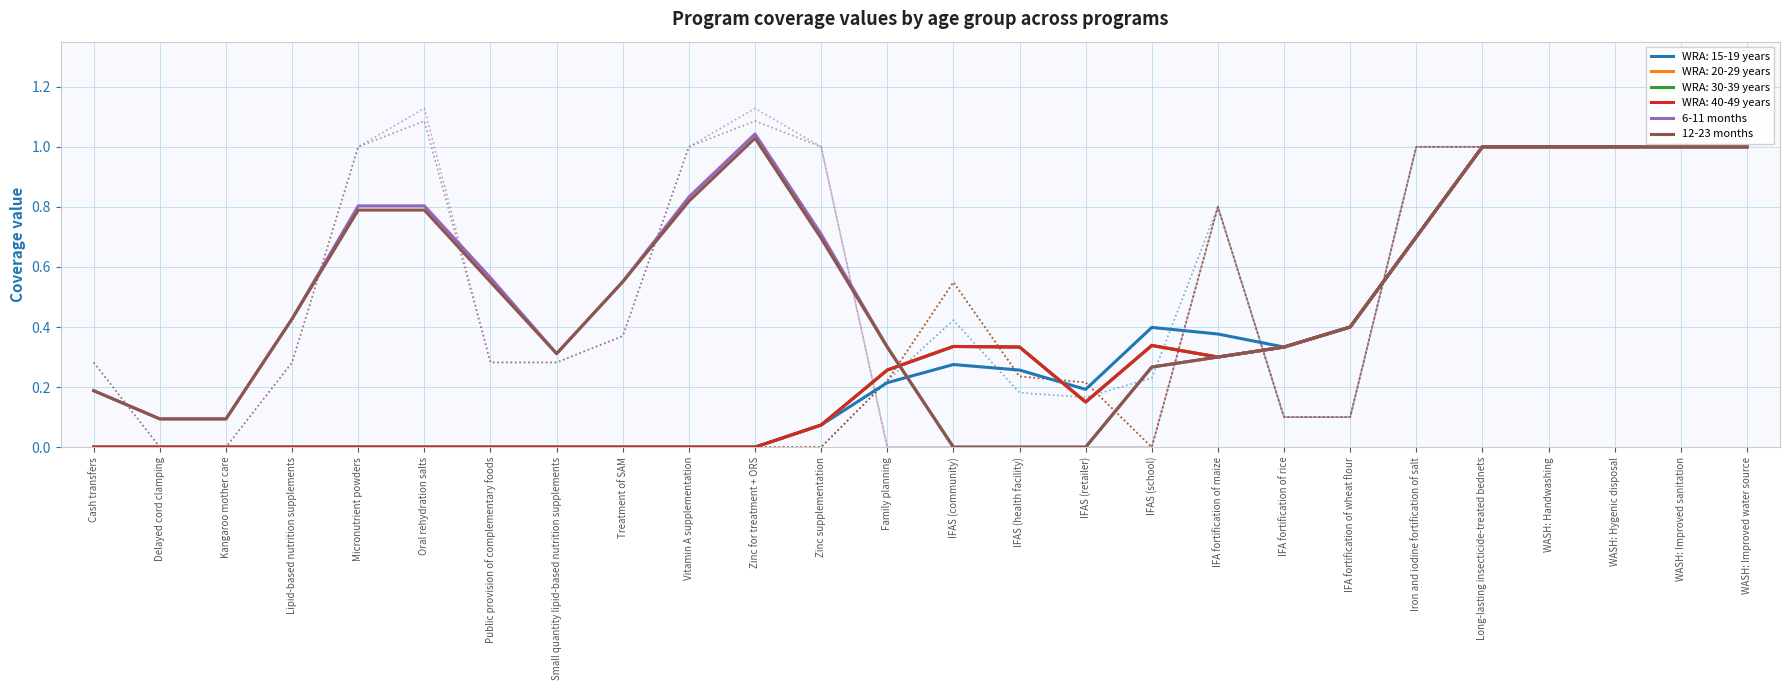

What is the greatest value displayed?

1.0